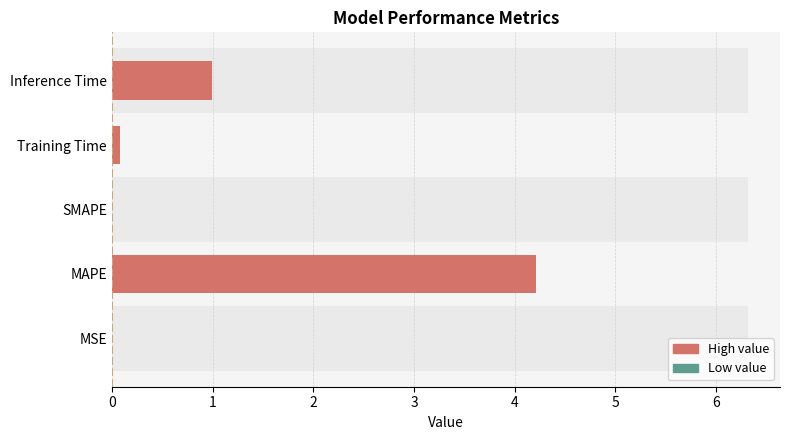

What is the sum of all values?

5.3